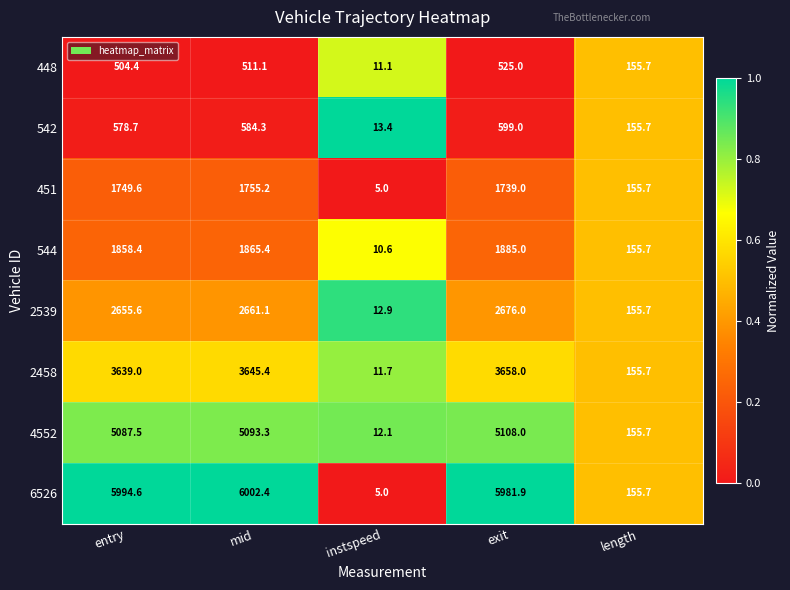

The 542 series shows 5.9 at instspeed. True or false?

False